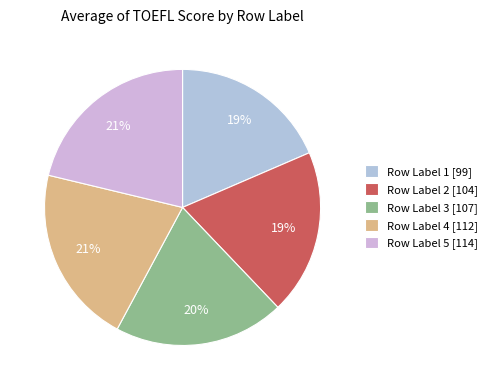

Count the number of slices in the pie.

5